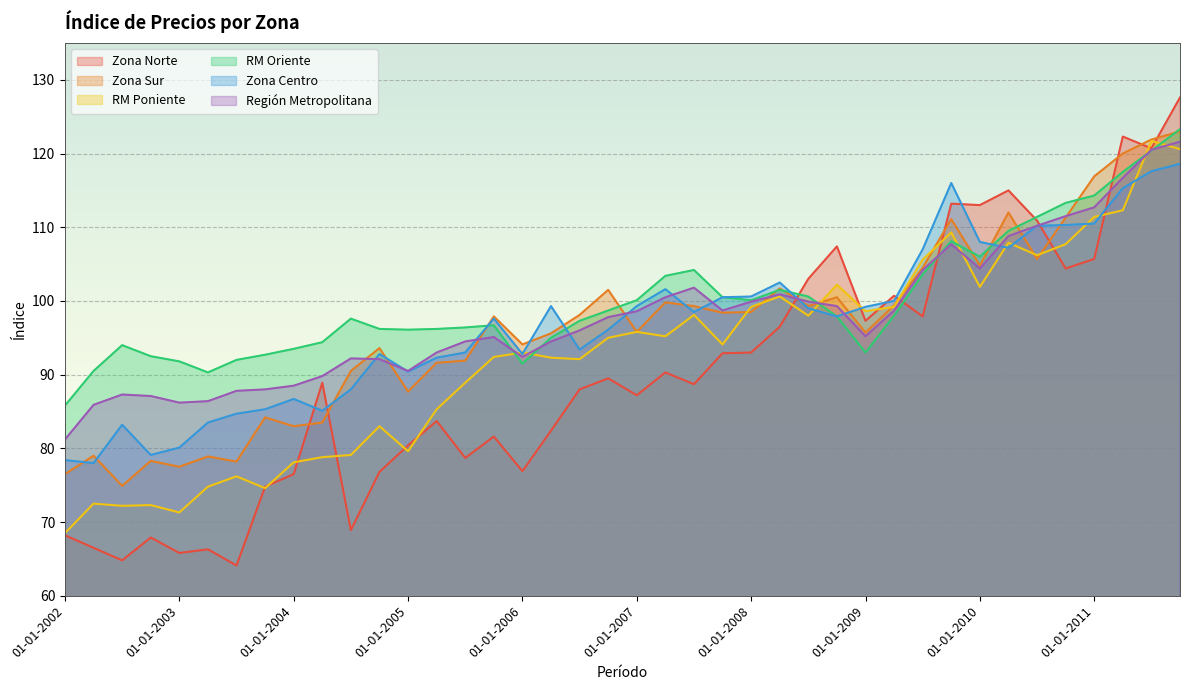

Reading left to right, list all the values displayed in this chart.

Zona Norte: 68.2	66.5	64.8	67.9	65.8	66.3	64.1	74.8	76.5	88.9	68.9	76.8	80.4	83.7	78.7	81.6	76.9	82.4	88.0	89.5	87.2	90.3	88.7	92.9	93.0	96.5	103.0	107.4	97.3	100.7	97.9	113.2	113.0	115.0	110.9	104.4	105.7	122.3	120.7	127.6
Zona Sur: 76.5	79.0	74.9	78.3	77.5	78.9	78.2	84.2	83.0	83.5	90.5	93.6	87.7	91.6	91.9	97.9	94.1	95.6	98.1	101.5	95.8	99.8	99.3	98.4	98.5	101.7	99.3	100.5	95.7	99.4	104.5	111.1	104.8	112.0	105.7	111.3	116.9	120.0	121.9	123.0
RM Poniente: 68.5	72.5	72.2	72.3	71.3	74.8	76.2	74.6	78.1	78.8	79.1	83.0	79.6	85.3	88.9	92.4	93.0	92.3	92.1	95.0	95.8	95.2	98.1	94.1	99.2	100.6	98.0	102.2	98.6	99.2	105.6	109.3	101.9	107.9	106.2	107.7	111.4	112.3	121.7	120.6
RM Oriente: 85.8	90.5	94.0	92.5	91.8	90.3	92.0	92.7	93.5	94.4	97.6	96.2	96.1	96.2	96.4	96.7	91.5	95.0	97.3	98.7	100.1	103.4	104.2	100.5	100.1	101.5	100.6	97.9	93.0	98.0	103.6	108.1	106.0	109.5	111.4	113.3	114.3	117.5	120.4	123.3
Zona Centro: 78.4	78.0	83.2	79.1	80.1	83.5	84.7	85.3	86.7	85.1	88.0	92.8	90.4	92.3	93.0	97.6	92.8	99.3	93.4	96.1	99.3	101.6	98.5	100.5	100.6	102.5	99.0	97.9	99.2	100.0	107.0	116.0	108.0	107.2	110.2	110.3	110.5	115.3	117.6	118.6
Región Metropolitana: 81.2	85.9	87.3	87.1	86.2	86.4	87.8	88.0	88.5	89.8	92.2	92.1	90.5	93.0	94.5	95.1	92.4	94.5	96.0	97.8	98.6	100.5	101.8	98.7	99.9	100.9	99.9	99.3	95.2	98.7	104.2	107.7	104.4	108.8	110.2	111.5	112.7	116.7	120.5	121.6